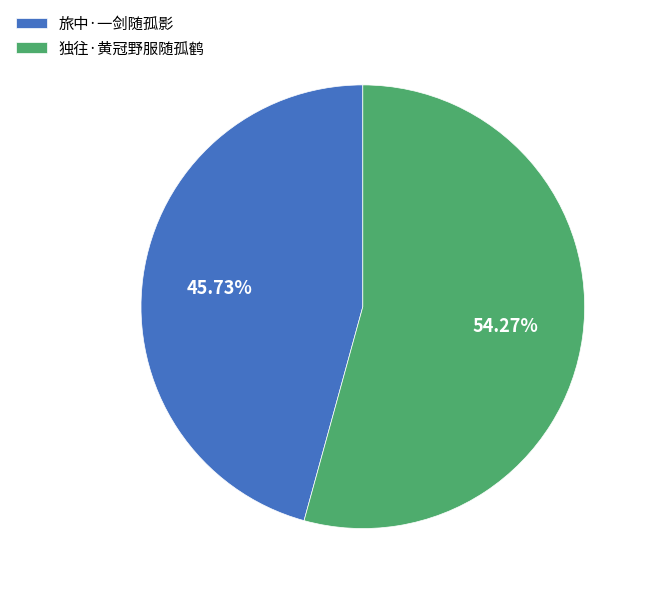

What is the smallest slice in the pie chart?

旅中·一剑随孤影